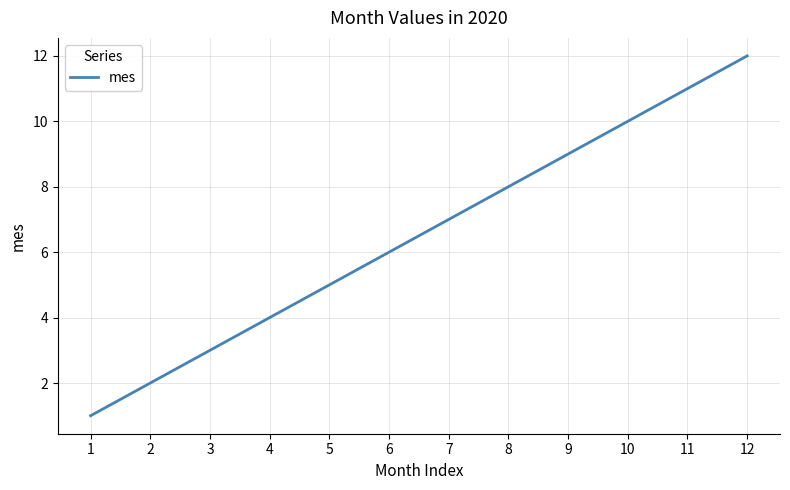

Reading left to right, list all the values displayed in this chart.

1=1	2=2	3=3	4=4	5=5	6=6	7=7	8=8	9=9	10=10	11=11	12=12